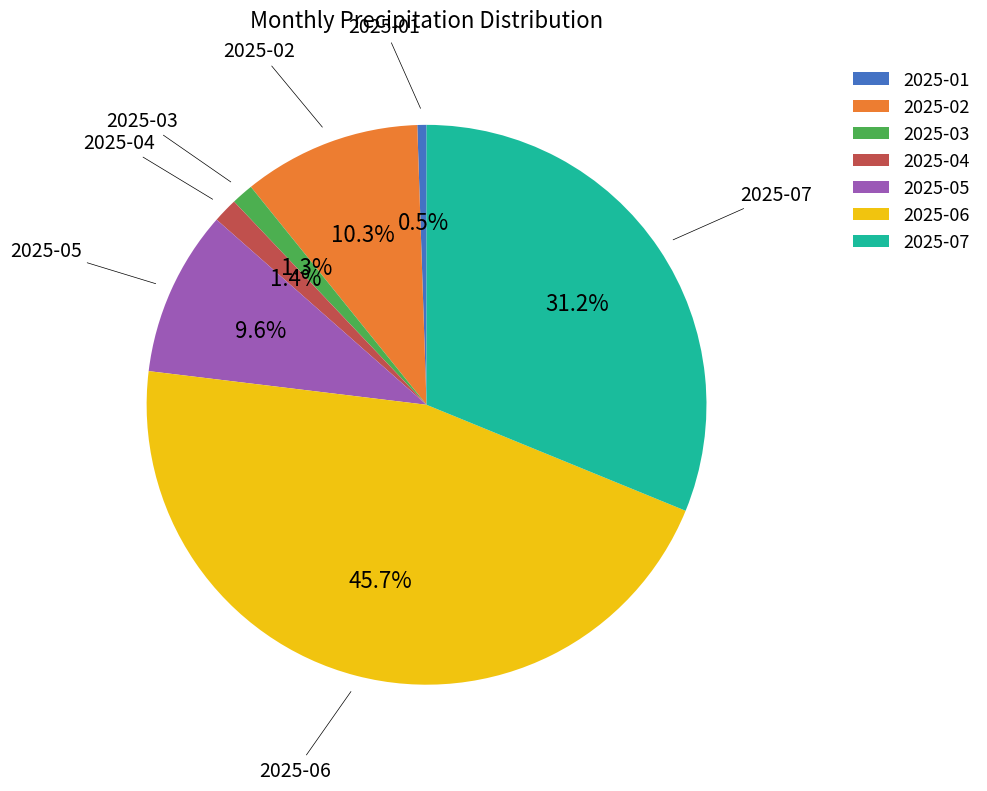

To the nearest percent, what is the difference between the largest and smallest slice percentages?

45%